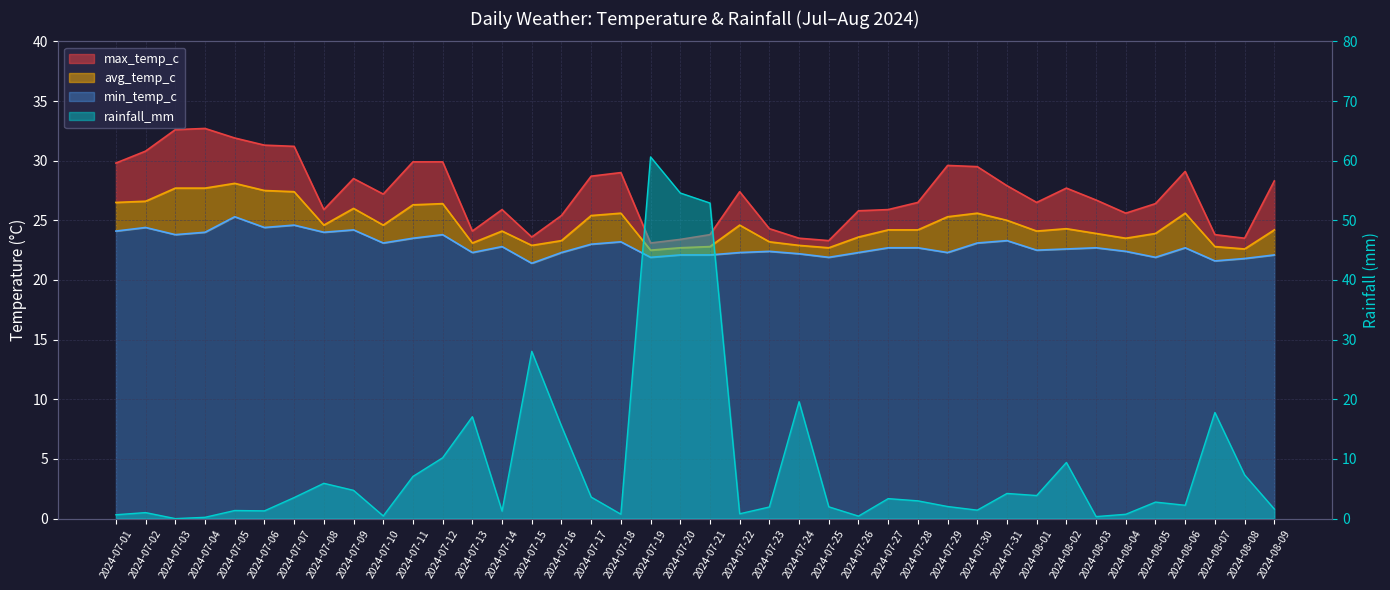

The avg_temp_c series shows 24.6 at 2024-07-22. True or false?

True